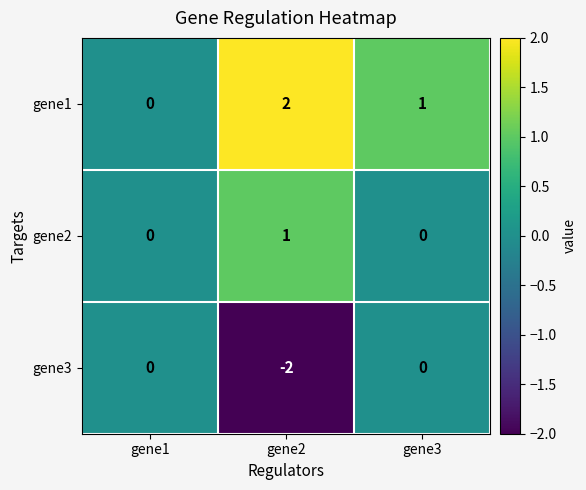

The value of gene3 at gene1 is 1. True or false?

False